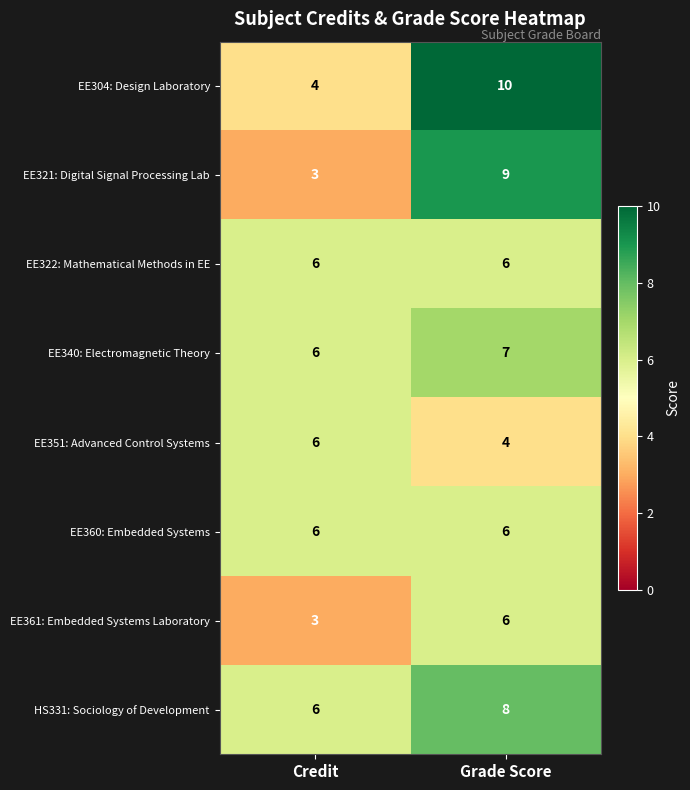

At how many categories does at least one series exceed 9?

1